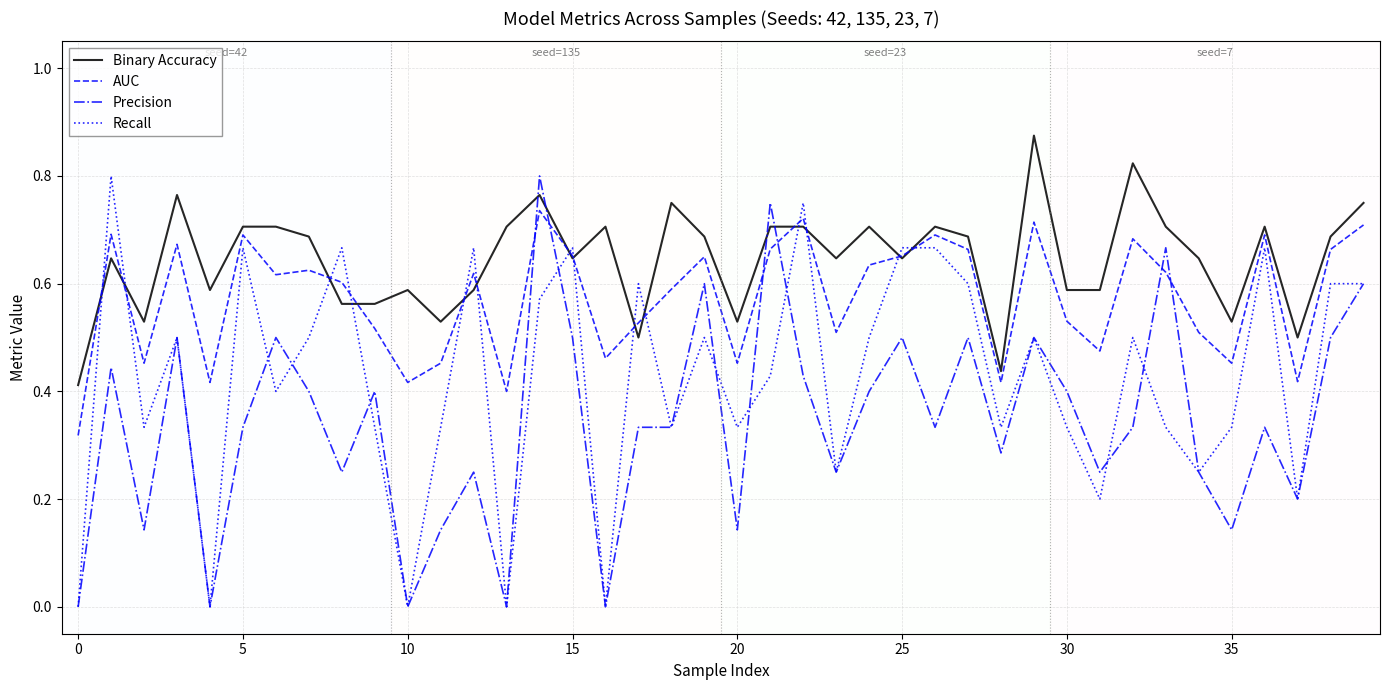

Count the number of categories in the chart.

40